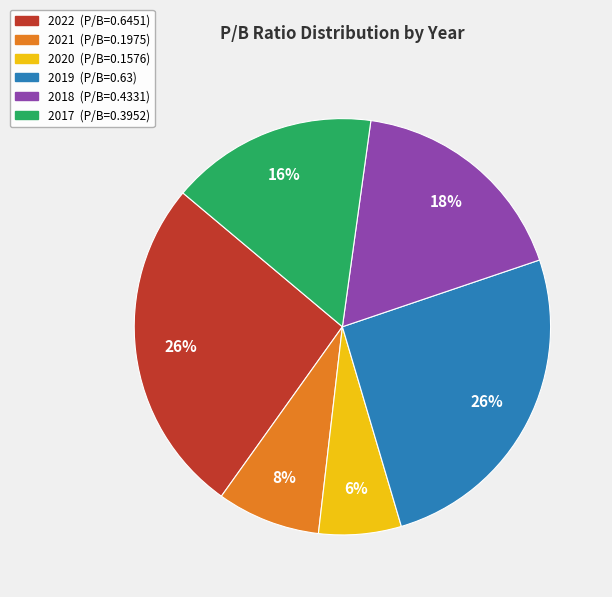

To the nearest percent, what percentage of the pie is 2022?

26%